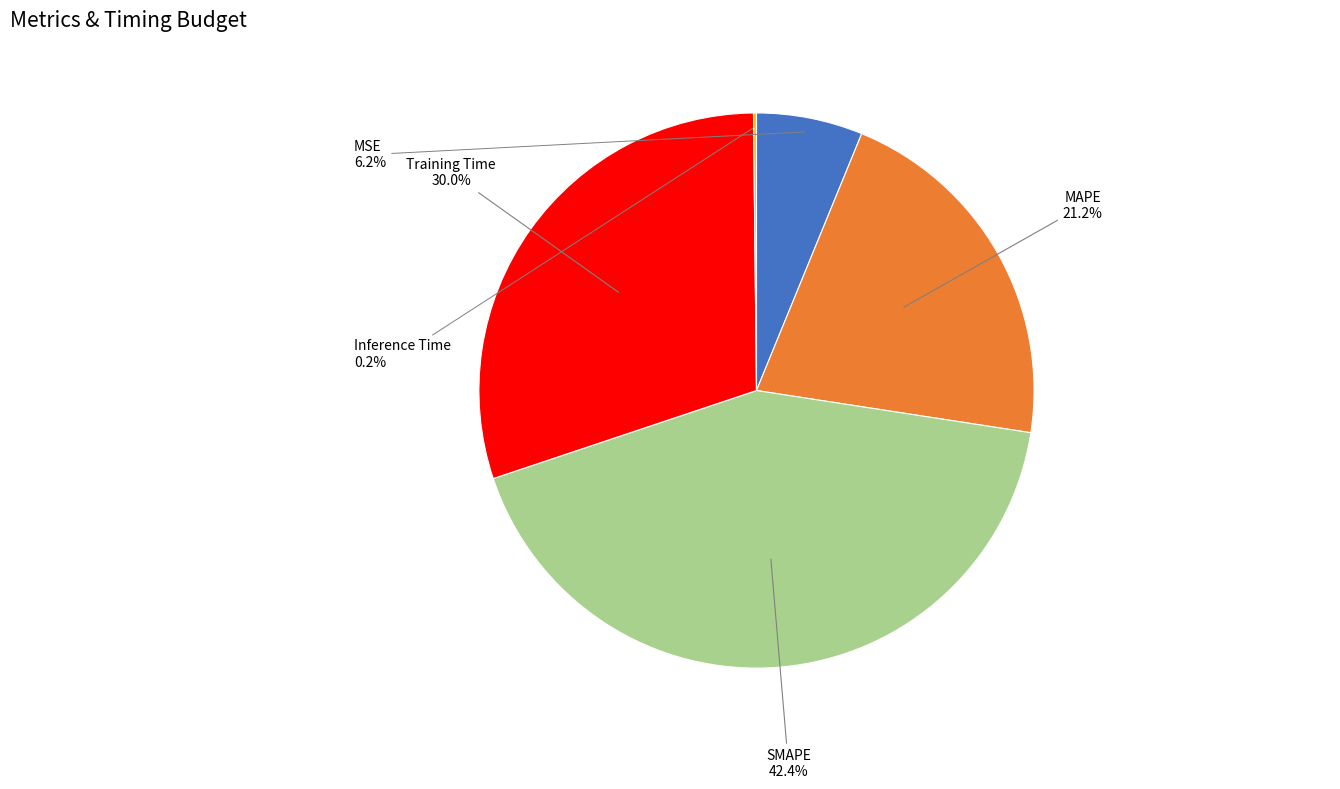

Is there a majority slice in this chart?

No